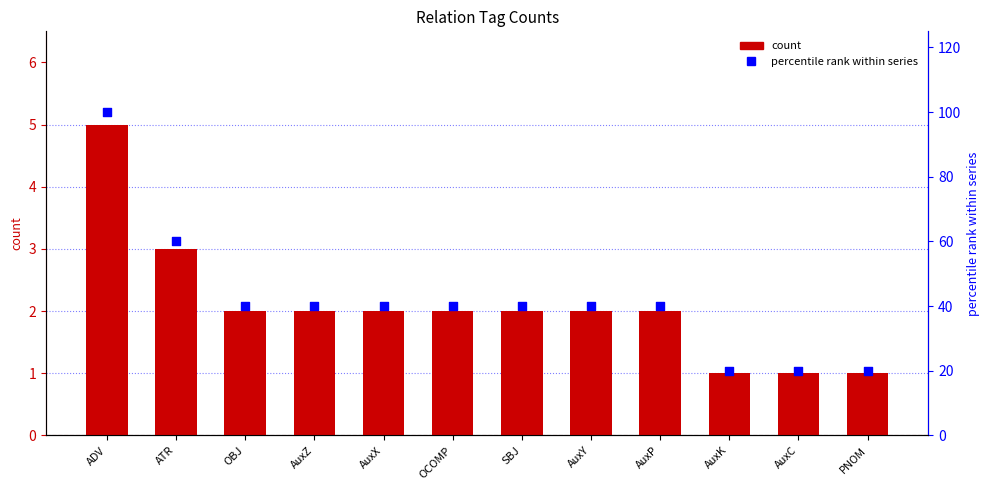

Which series reaches the minimum Y coordinate?

count